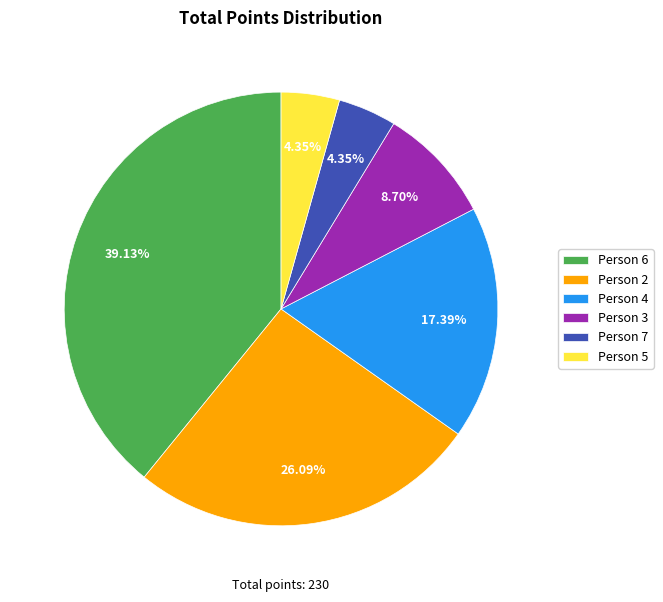

What percentage is NOT represented by Person 3?

91.3%